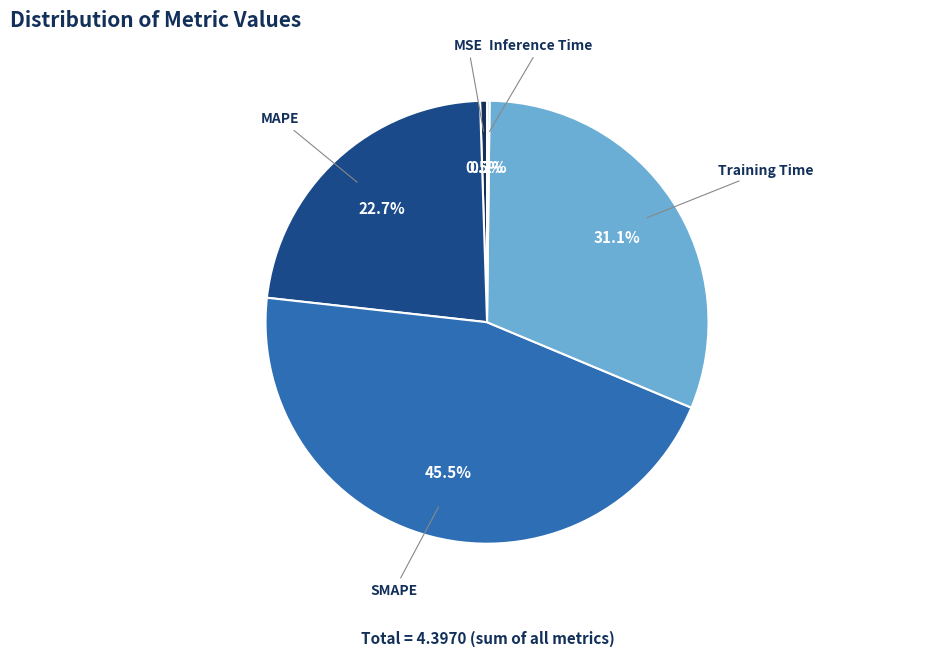

Approximately how many times larger is the value at SMAPE compared to Training Time?

1.5